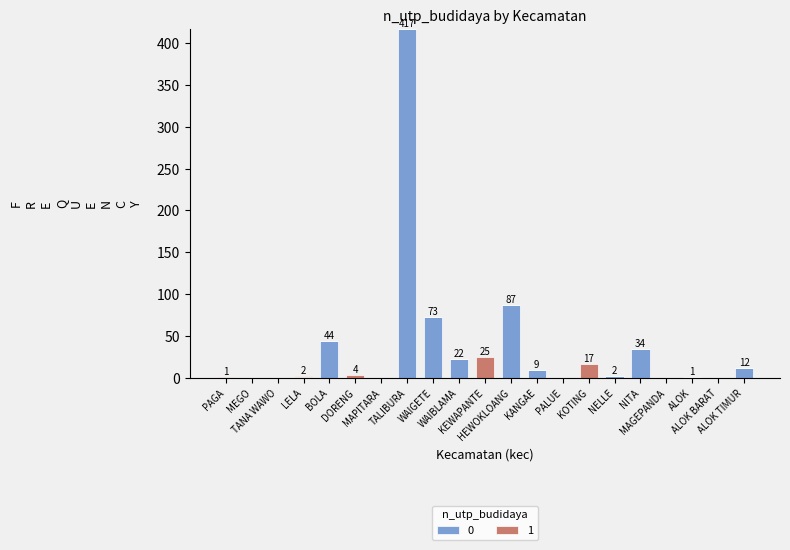

Are the bars grouped side by side (vs. stacked)?

No